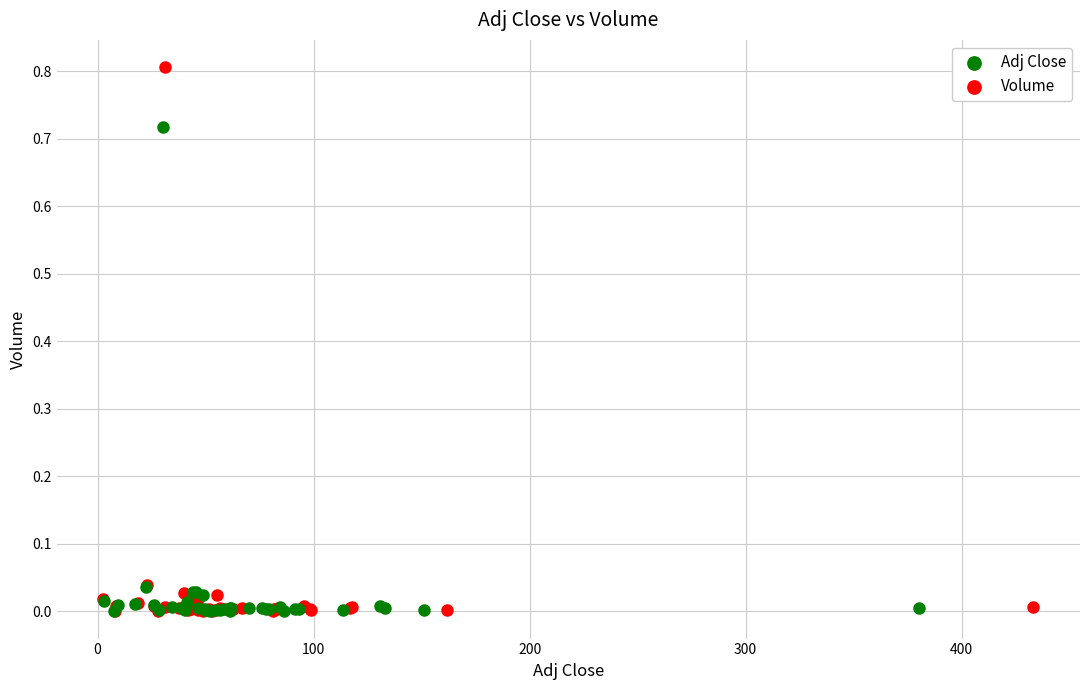

What are all the series names shown in the legend?

Adj Close, Volume